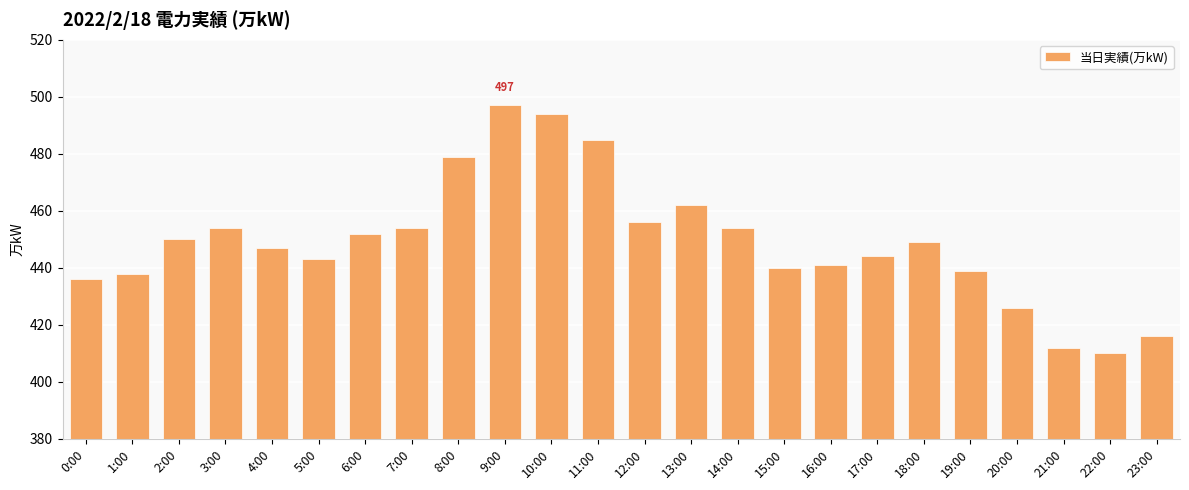

Reading left to right, list all the values displayed in this chart.

436	438	450	454	447	443	452	454	479	497	494	485	456	462	454	440	441	444	449	439	426	412	410	416